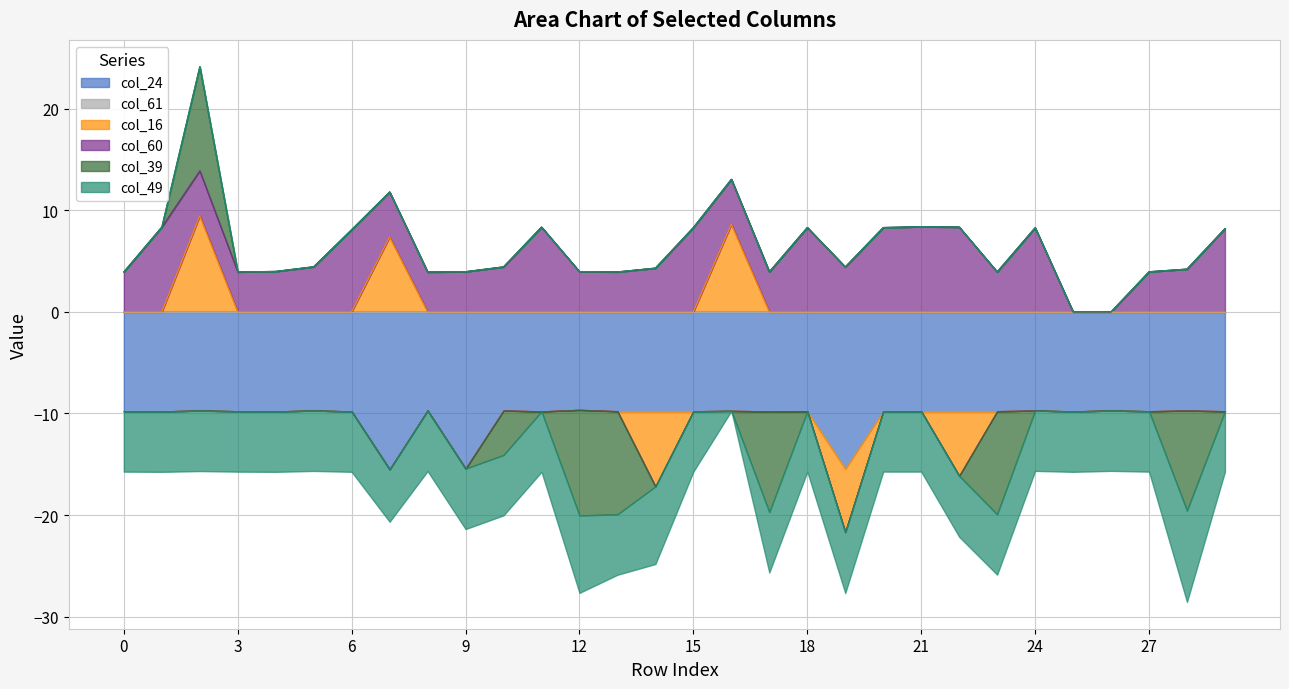

Reading right to left, list all the values displayed in this chart.

col_24: -9.8	-9.7	-9.8	-9.7	-9.8	-9.7	-9.8	-9.8	-9.8	-9.8	-15.4	-9.8	-9.8	-9.7	-9.8	-9.8	-9.8	-9.6	-9.8	-9.7	-15.4	-9.7	-15.5	-9.8	-9.7	-9.8	-9.8	-9.7	-9.8	-9.8
col_61: 0.0	0.0	0.0	0.0	0.0	0.0	0.0	0.0	0.0	0.0	0.0	0.0	0.0	0.0	0.0	0.0	0.0	0.0	0.0	0.0	0.0	0.0	0.0	0.0	0.0	0.0	0.0	0.0	0.0	0.0
col_16: 0.0	0.0	0.0	0.0	0.0	0.0	0.0	-6.3	0.0	0.0	-6.2	0.0	0.0	8.6	0.0	-7.4	0.0	0.0	0.0	0.0	0.0	0.0	7.4	0.0	0.0	0.0	0.0	9.4	0.0	0.0
col_60: 8.2	4.2	3.9	0.0	0.0	8.3	3.9	8.3	8.4	8.3	4.4	8.3	3.9	4.4	8.3	4.3	3.9	4.0	8.3	4.4	4.0	3.9	4.4	8.1	4.4	4.0	3.9	4.4	8.3	3.9
col_39: 0.0	-9.8	0.0	0.0	0.0	0.0	-10.1	0.0	0.0	0.0	0.0	0.0	-9.9	0.0	0.0	0.0	-10.1	-10.4	0.0	-4.4	0.0	0.0	0.0	0.0	0.0	0.0	0.0	10.3	0.0	0.0
col_49: -5.9	-9.0	-5.9	-5.9	-5.9	-5.9	-5.9	-6.0	-5.9	-5.9	-6.0	-5.9	-5.9	0.0	-5.9	-7.6	-5.9	-7.6	-5.9	-5.9	-5.9	-6.0	-5.2	-5.9	-5.9	-5.9	-5.9	-6.0	-5.9	-5.9